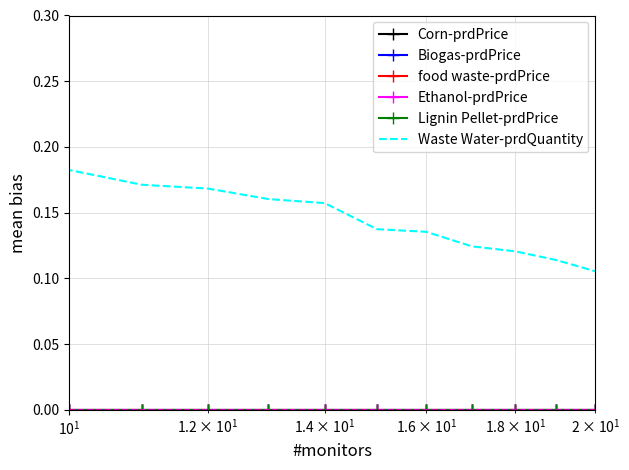

Which series has the widest spread of values?

Waste Water-prdQuantity